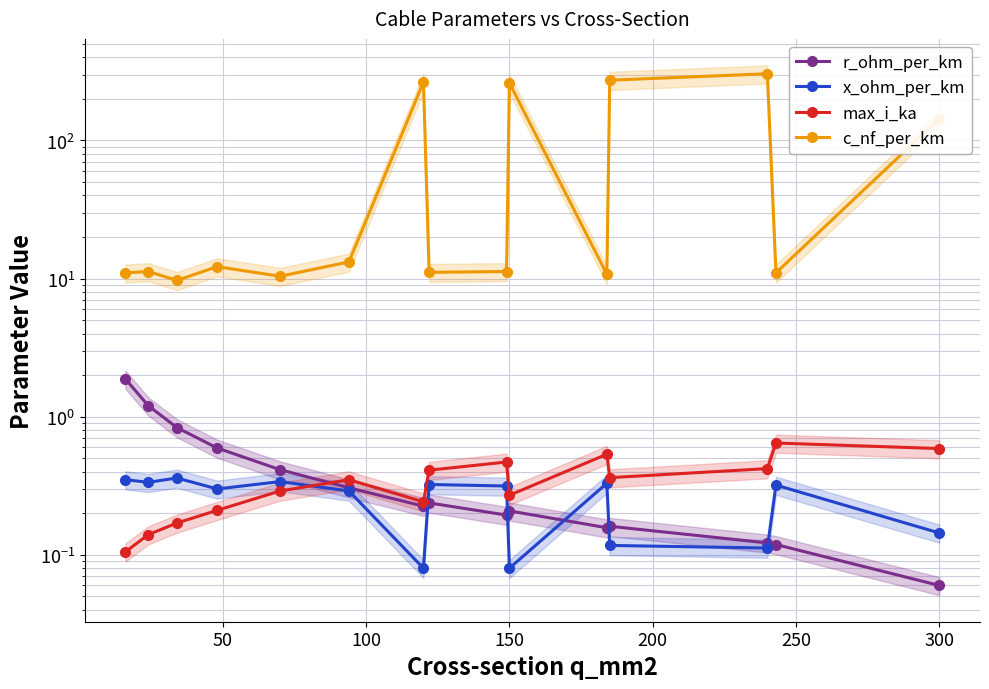

Is the value of x_ohm_per_km at 8 greater than the value of max_i_ka at 100?

Yes